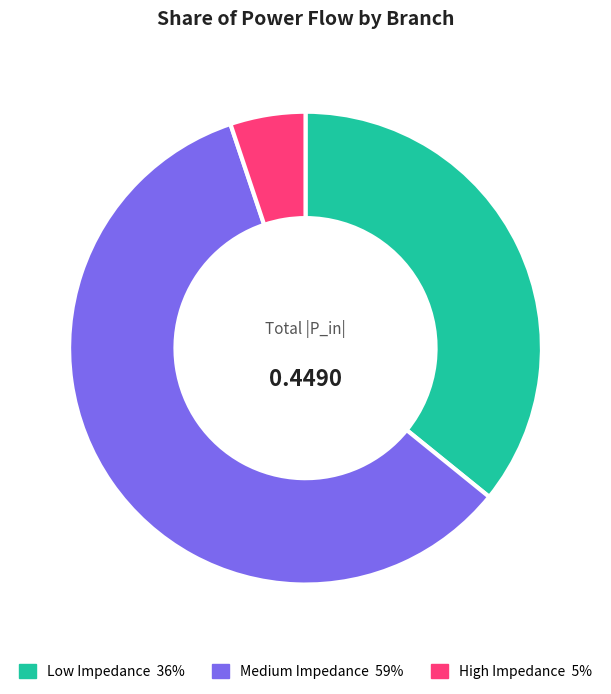

Does any single category account for the majority?

Yes